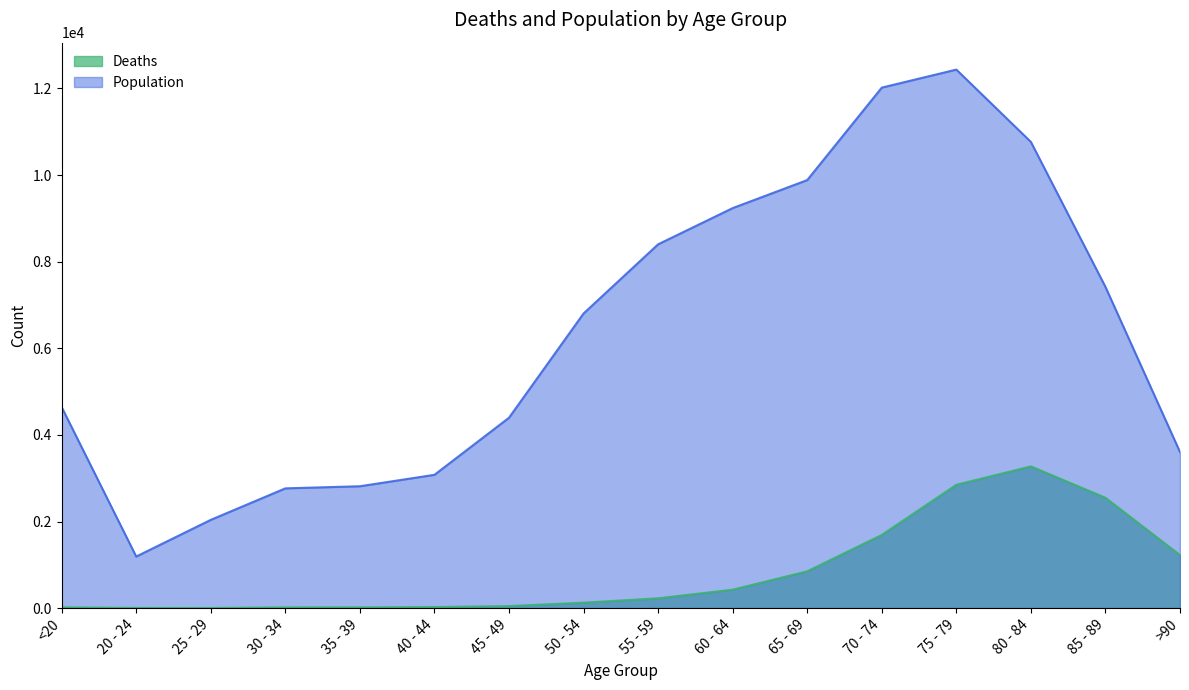

At which label is Deaths closest to 1638?

70 - 74